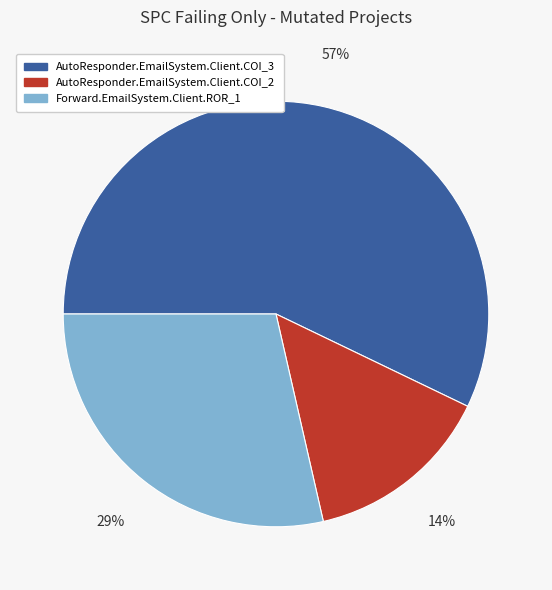

Between AutoResponder.EmailSystem.Client.COI_3 and AutoResponder.EmailSystem.Client.COI_2, which is larger?

AutoResponder.EmailSystem.Client.COI_3